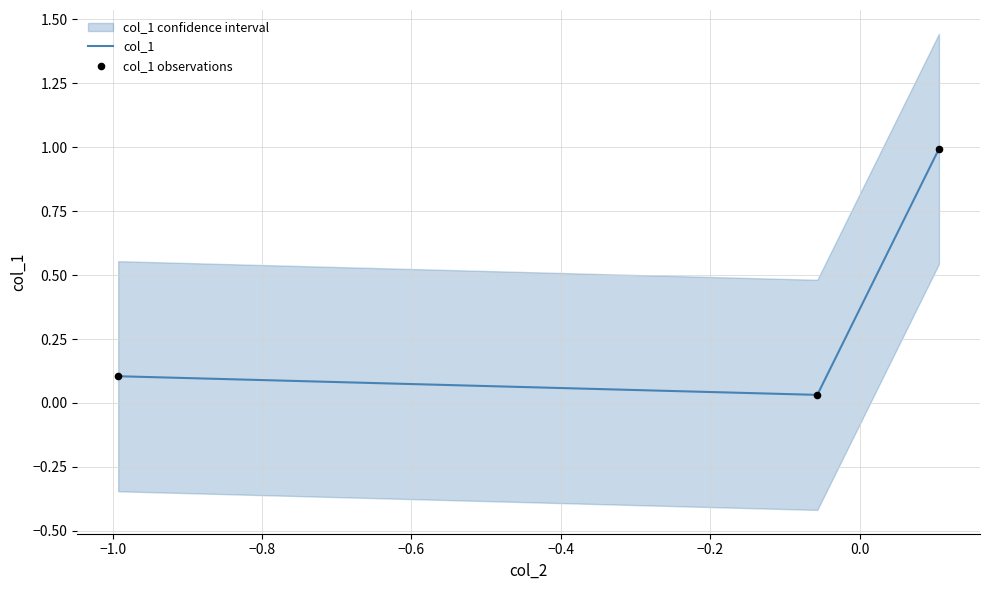

Which series has the largest Y range (max minus min)?

col_1